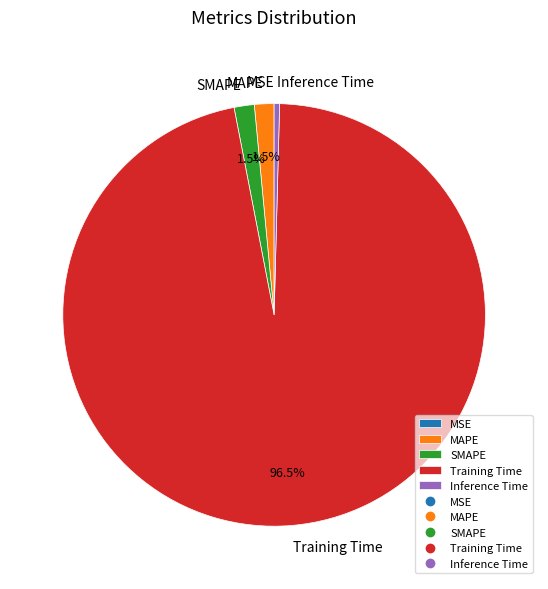

Between SMAPE and Training Time, which is larger?

Training Time